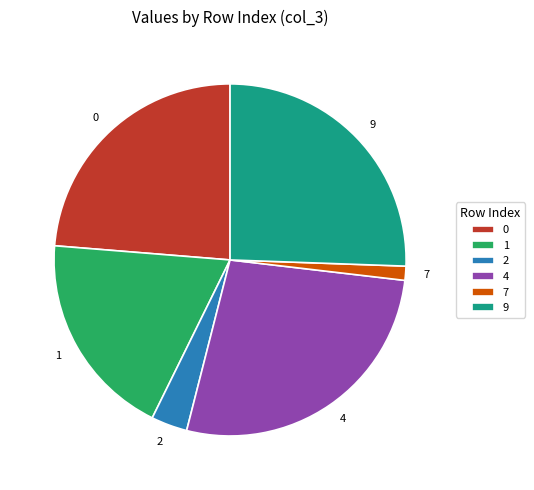

Do 2 and 1 together represent more than half of the pie?

No